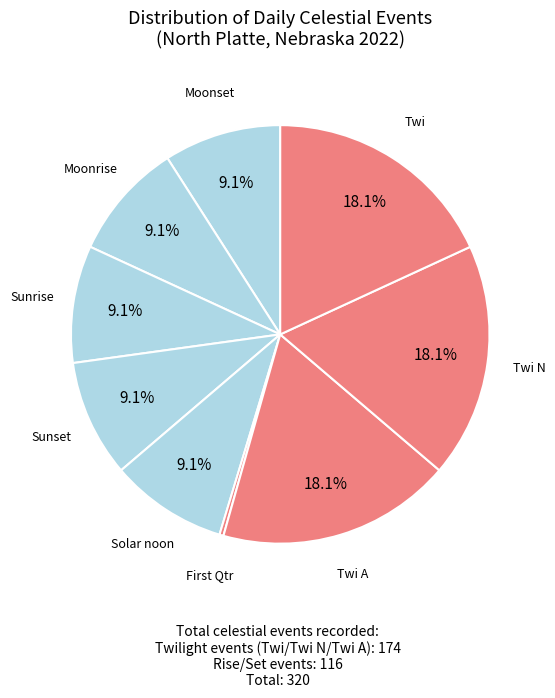

Count the number of slices in the pie.

9